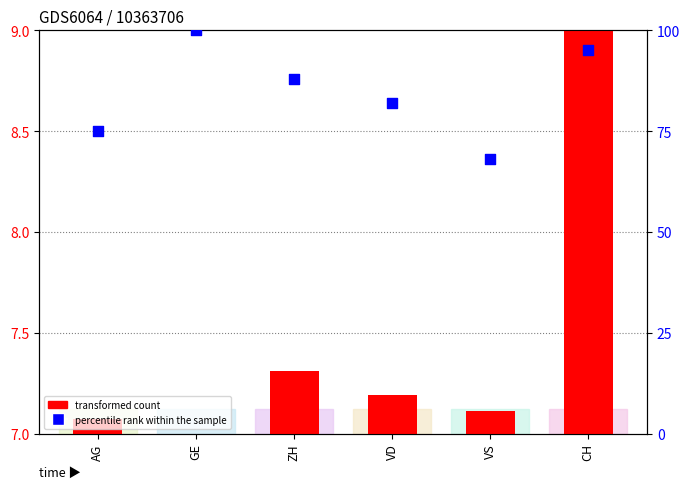

What is the ratio of the value at VS to the value at VD?

0.8